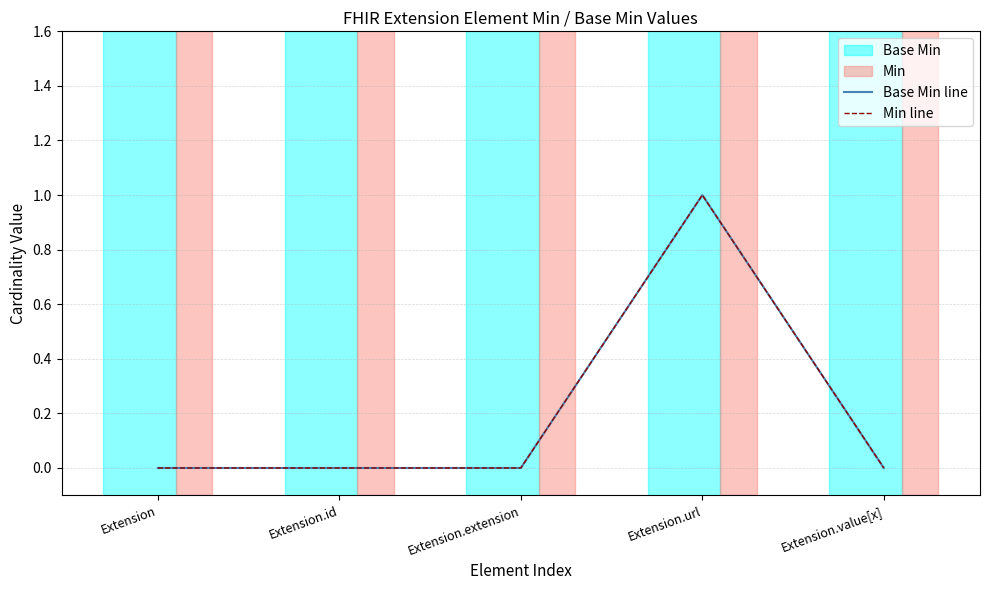

Is this an area chart (filled region under the line)?

No